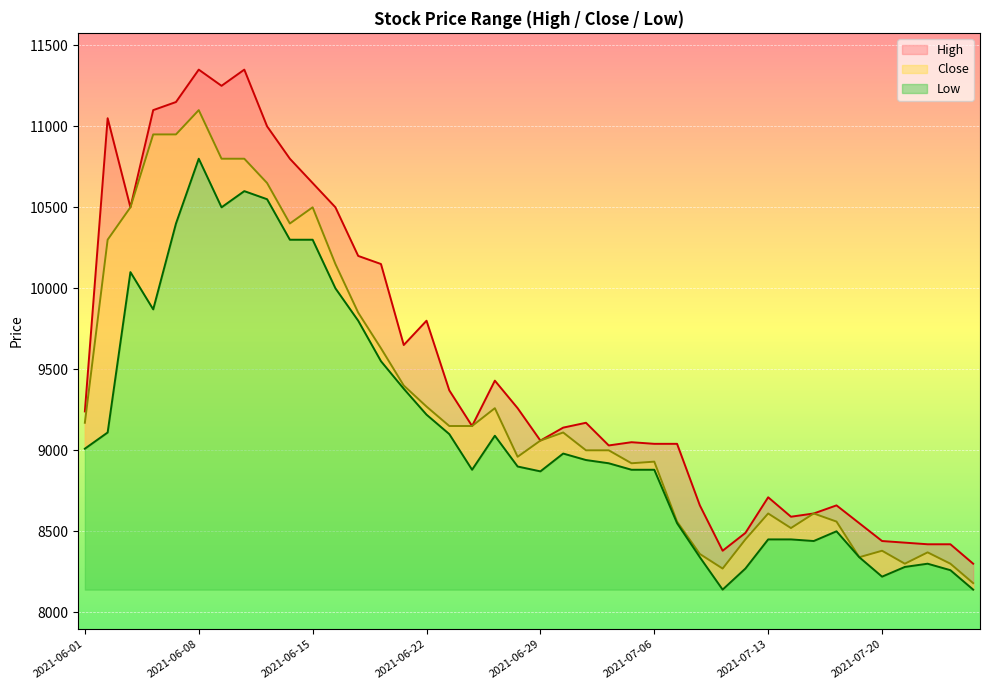

How many lines are shown in the chart?

3